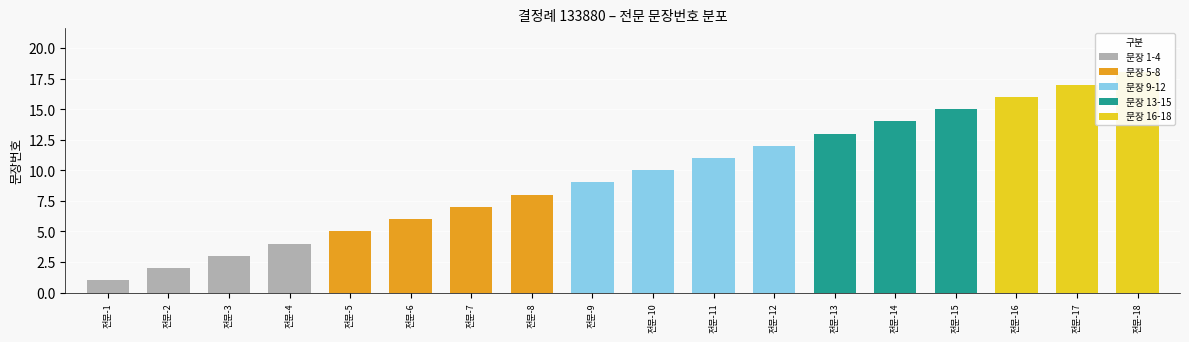

What is the sum of all values?

171